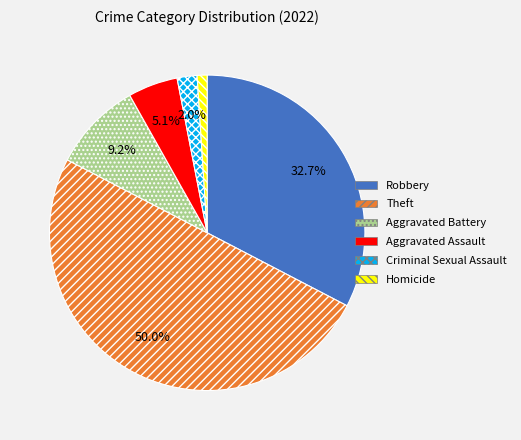

Rank the categories by value from highest to lowest.

Theft, Robbery, Aggravated Battery, Aggravated Assault, Criminal Sexual Assault, Homicide